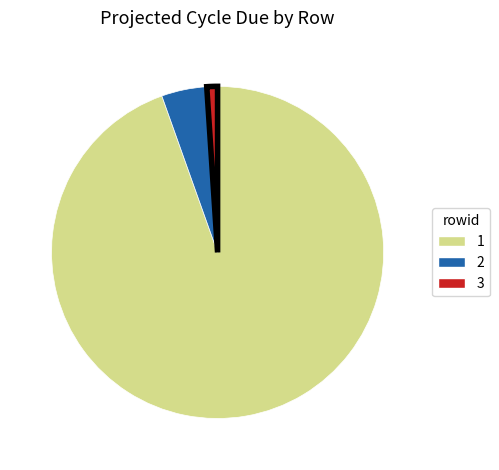

Which slice is the smallest?

3